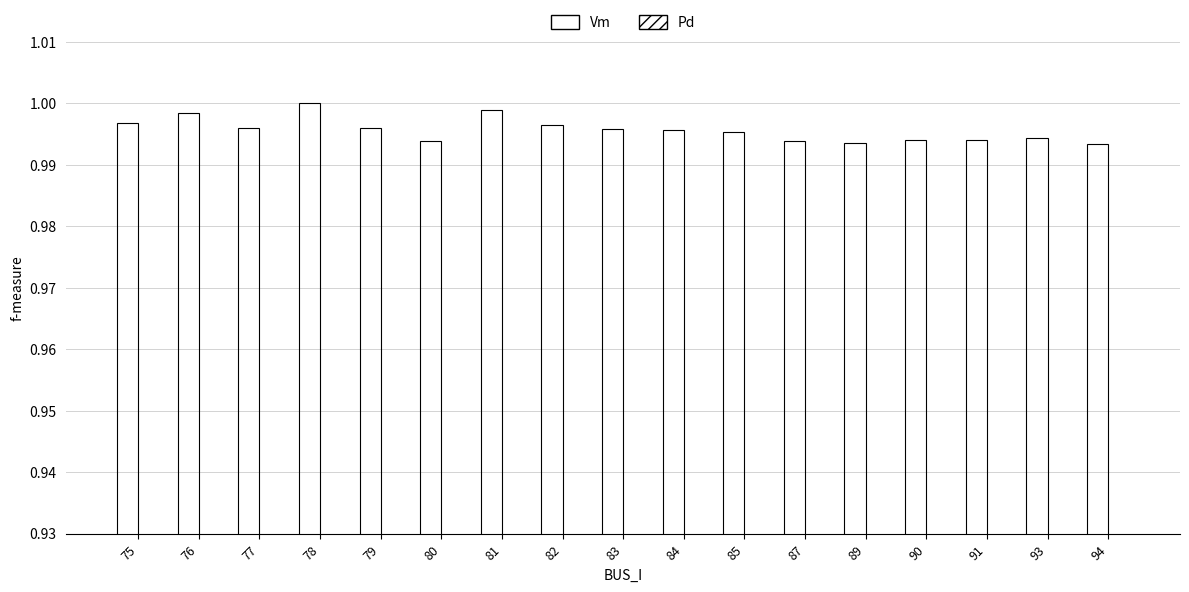

What is the lowest value of the Vm series?

1.0